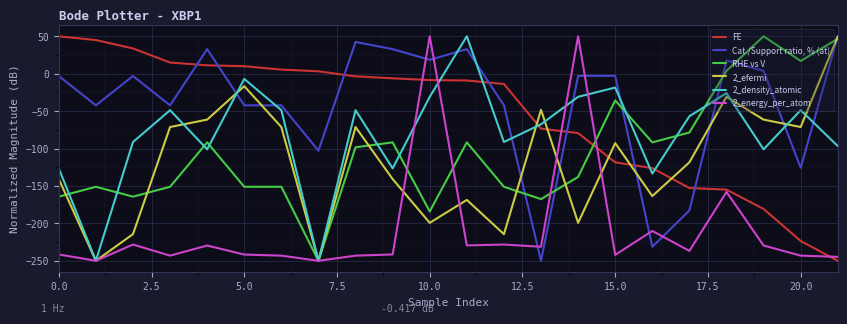

What is the maximum value shown in the chart?

50.0